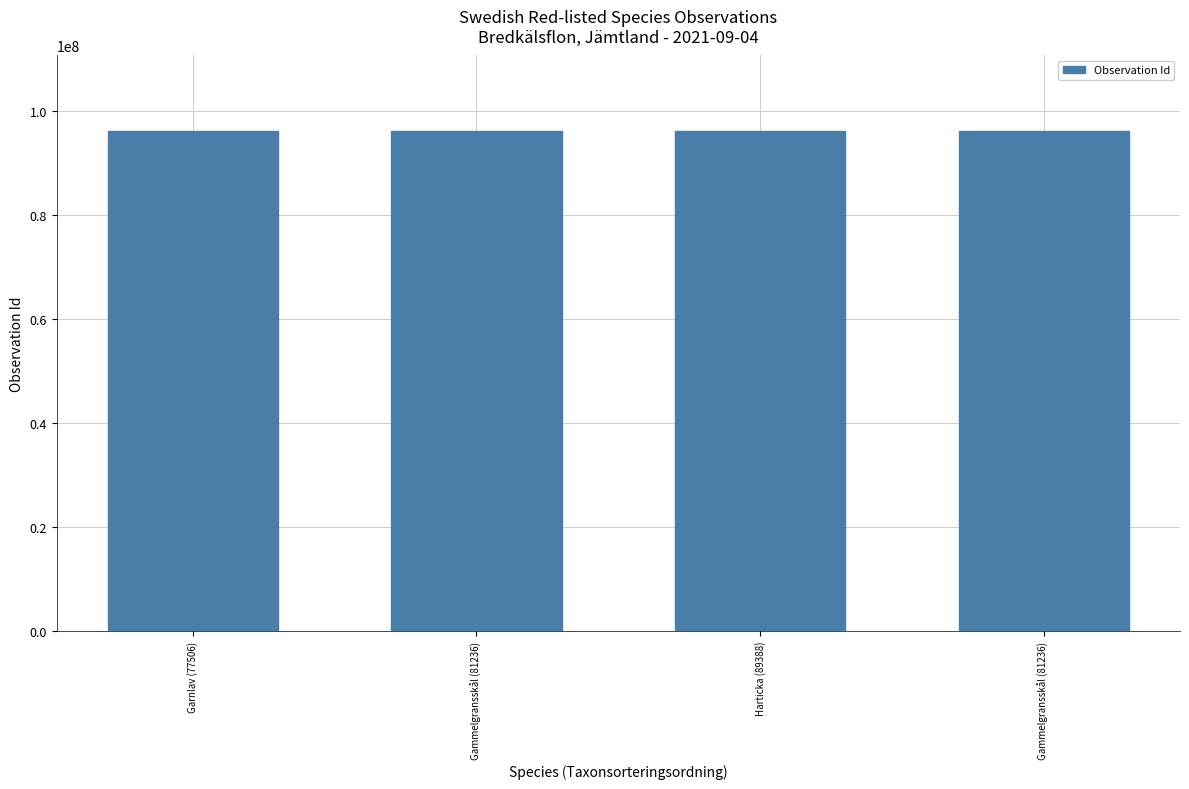

Reading left to right, list all the values displayed in this chart.

Garnlav (77506)=96199846	Gammelgransskål (81236)=96200917	Harticka (89388)=96200920	Gammelgransskål (81236)=96199857